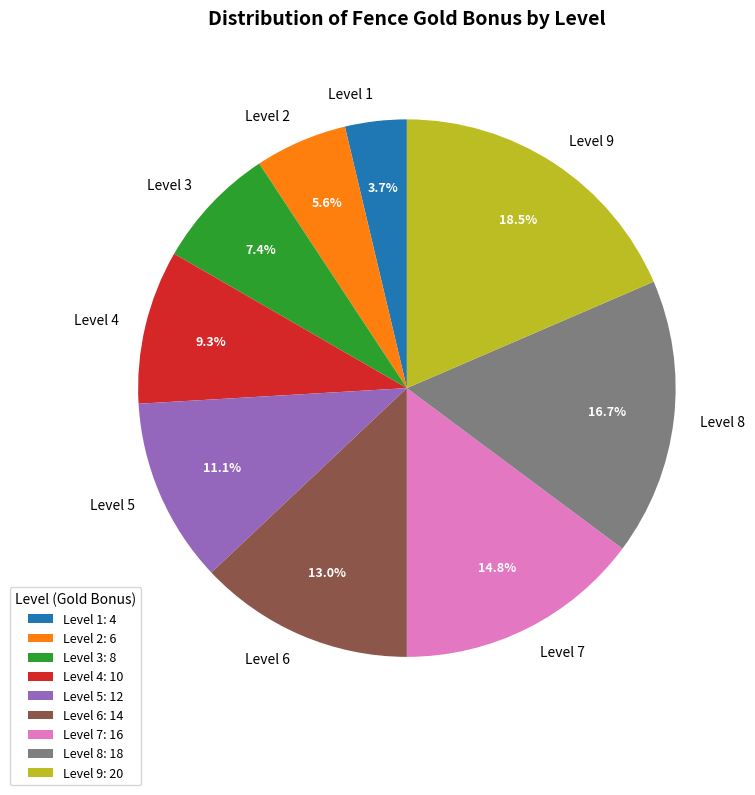

Does Level 2 account for over 50% of the chart?

No